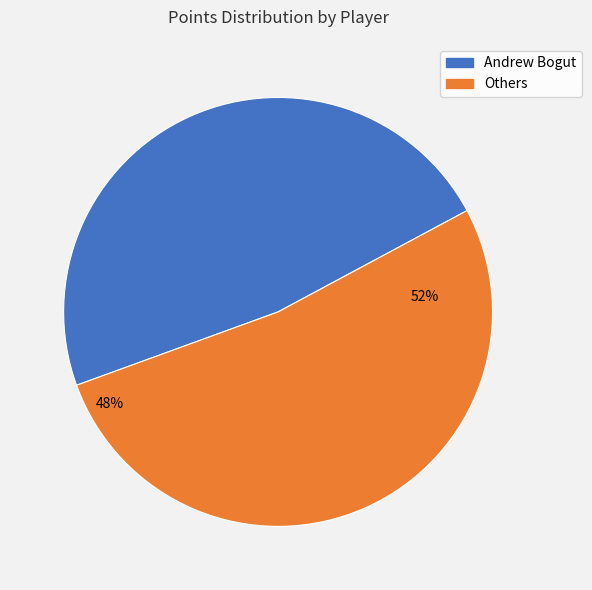

Is it true that Shavlik Randolph is 8% of the pie?

False